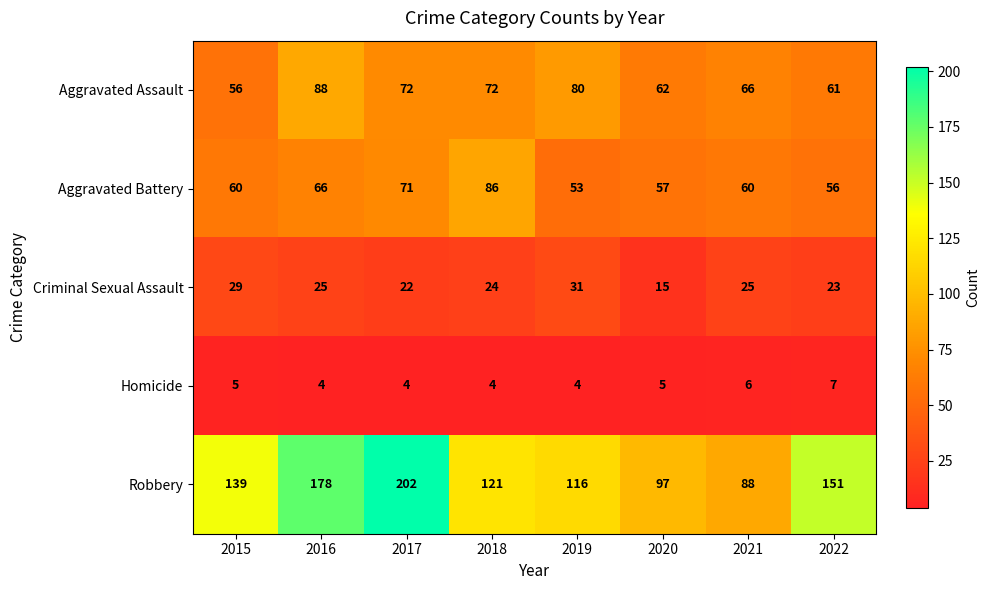

Rank the series at 2017 from highest to lowest value.

Robbery, Aggravated Assault, Aggravated Battery, Criminal Sexual Assault, Homicide